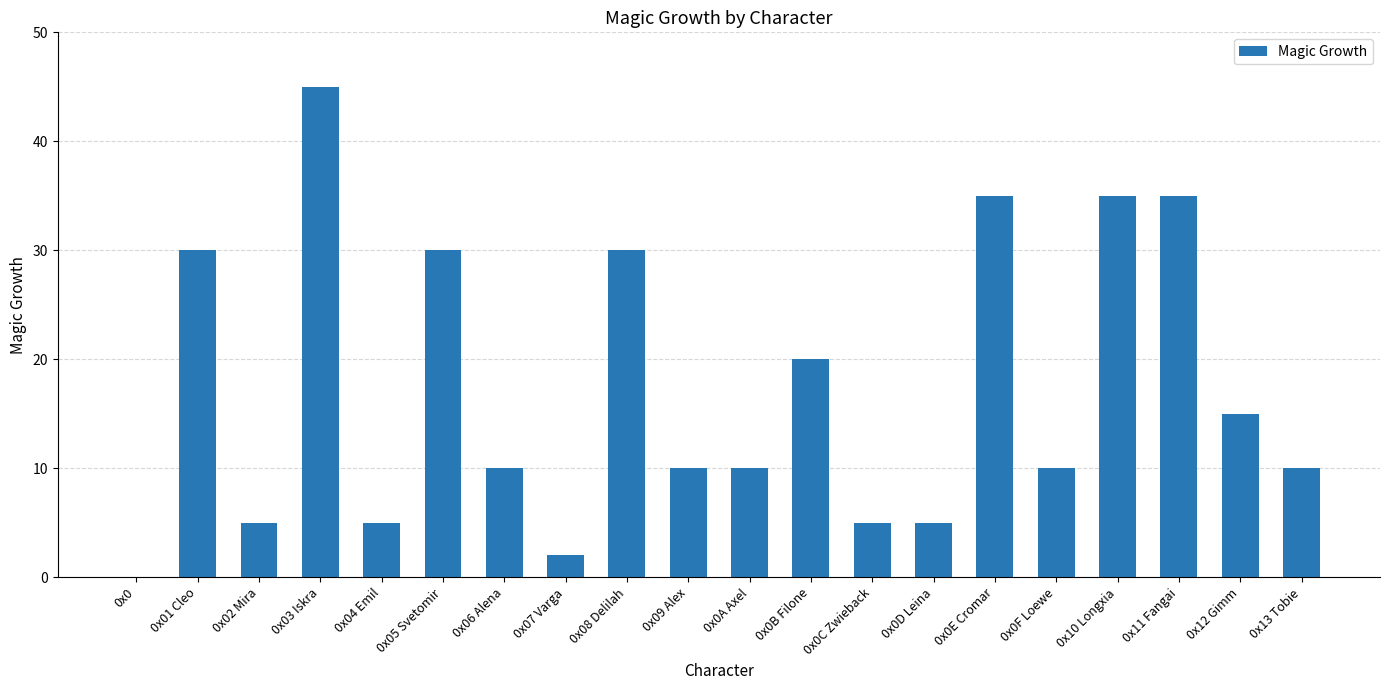

What is the greatest value displayed?

45